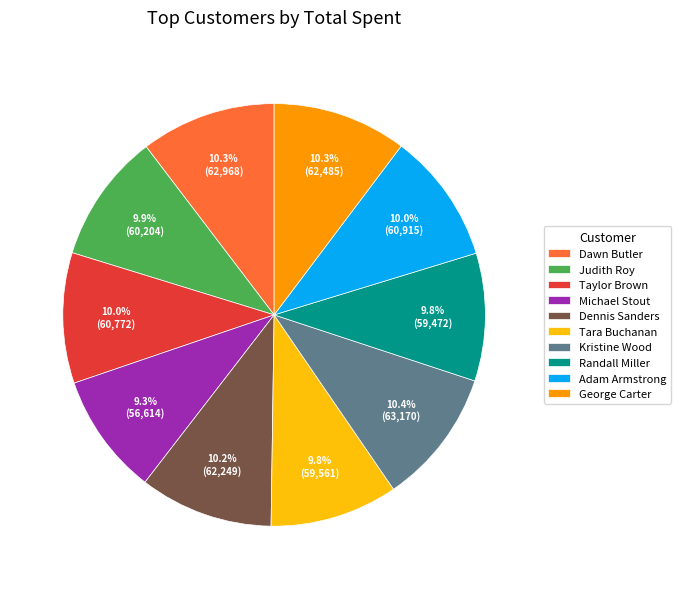

What percentage is the Tara Buchanan slice, to the nearest percent?

10%